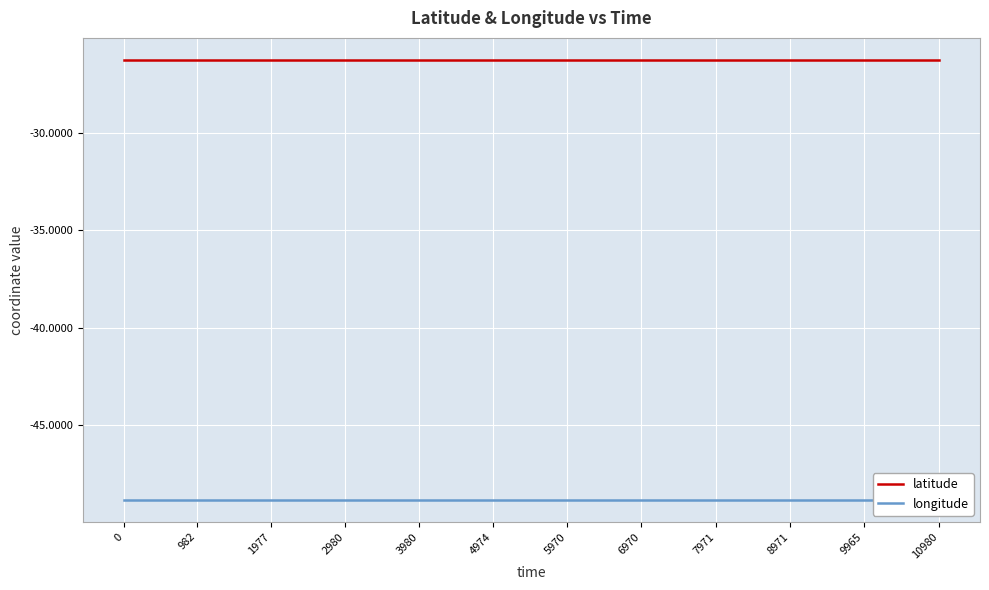

Which has a higher value, 8971 or 6970?

8971